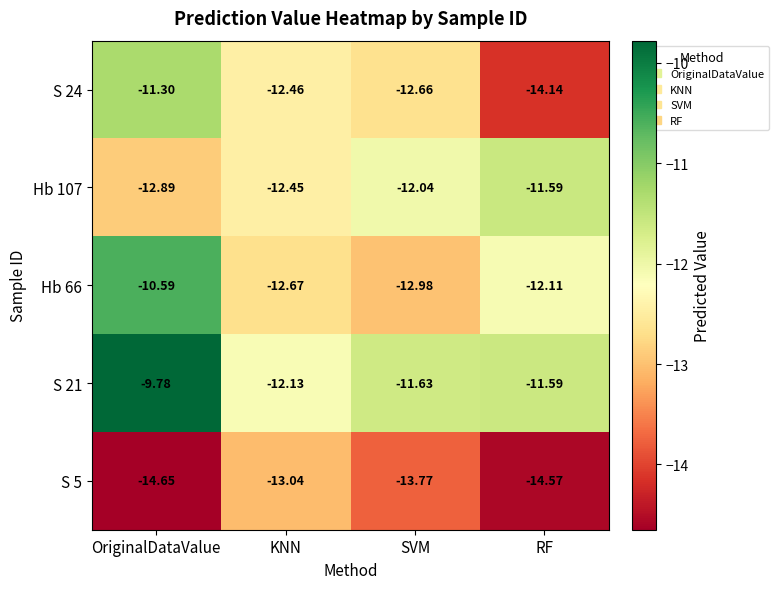

How many data points does each series have?

4